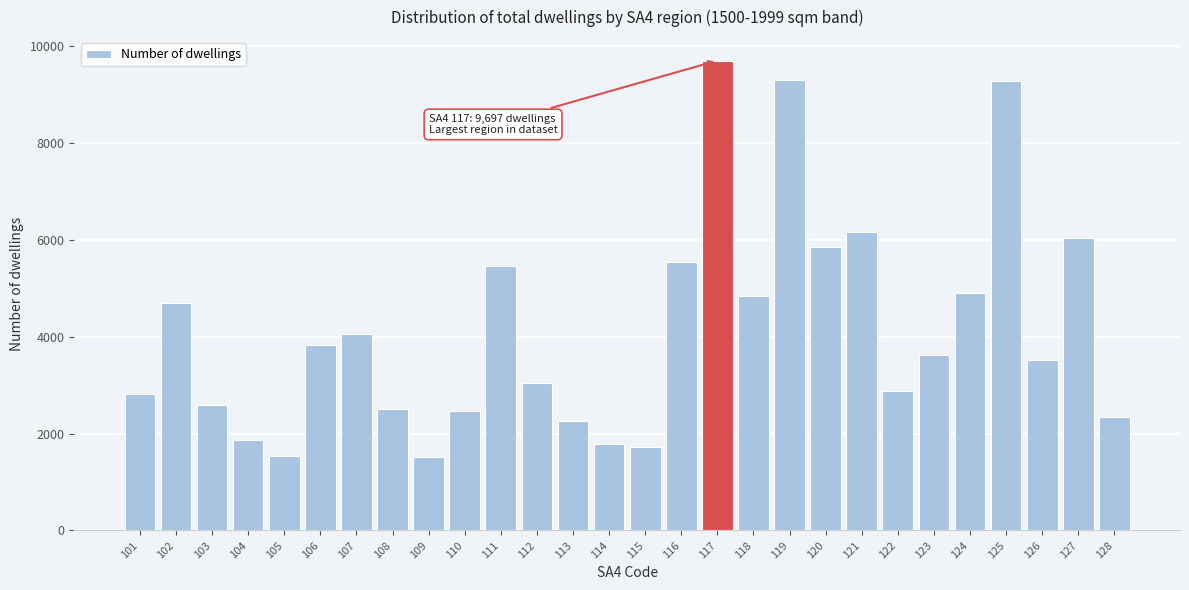

Between 125 and 128, which is larger?

125